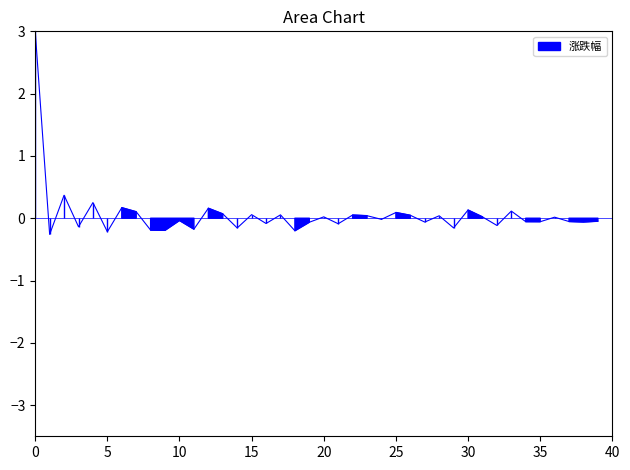

What is the minimum value shown in the chart?

-0.3